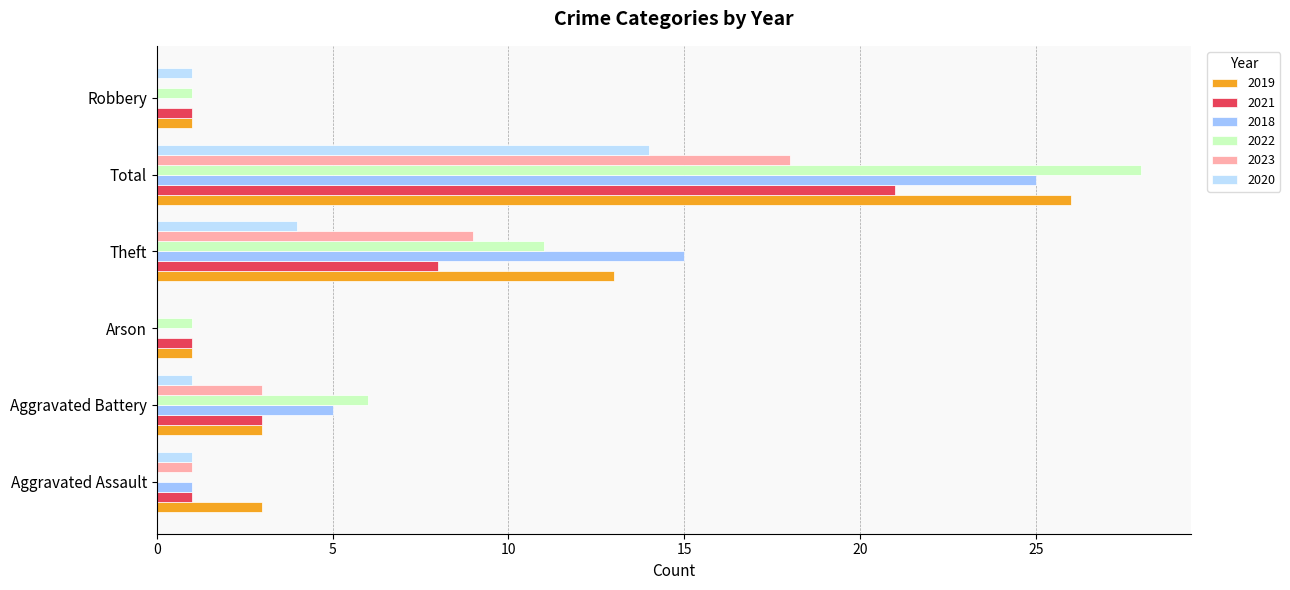

How many series are shown in this chart?

6